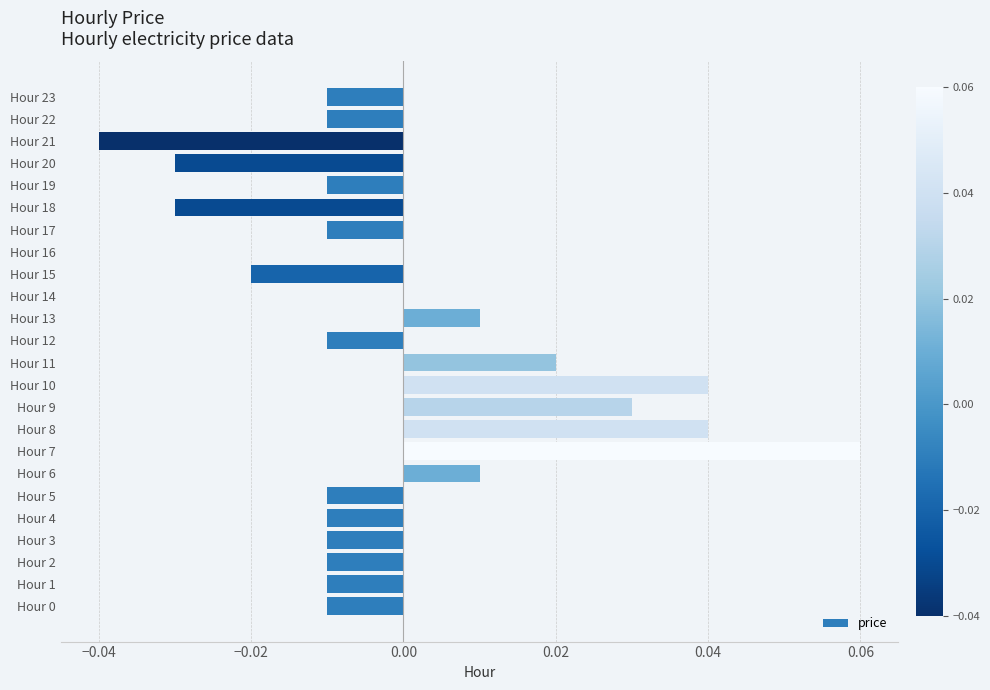

The value at Hour 21 is -0.0. True or false?

True